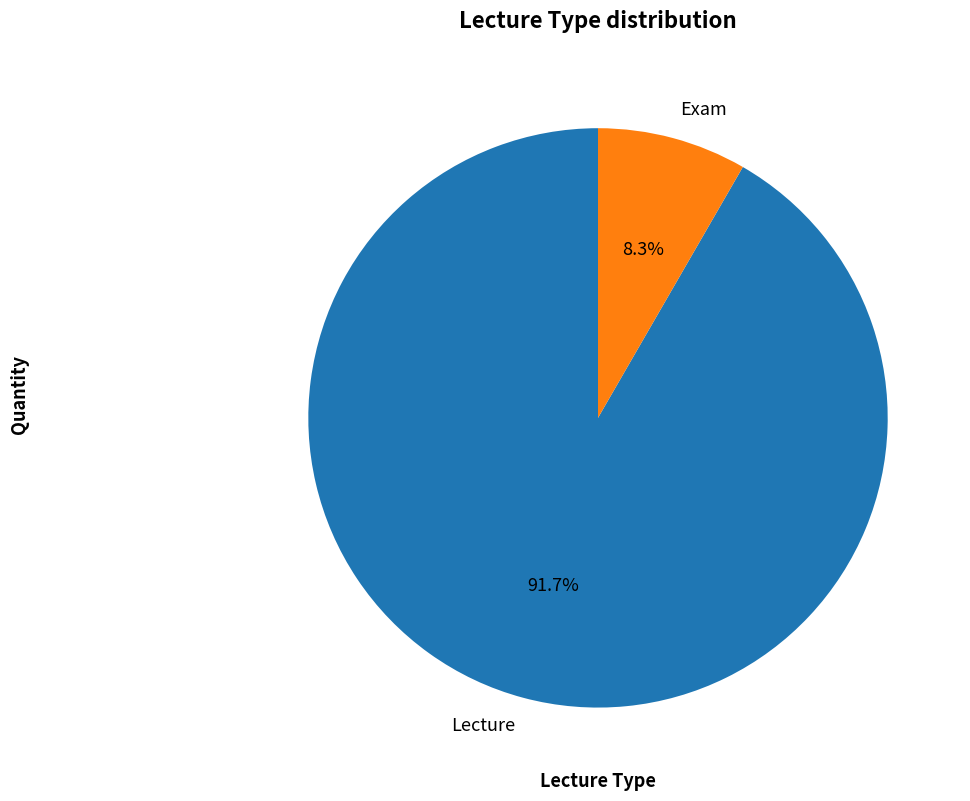

How many segments does this pie chart have?

2